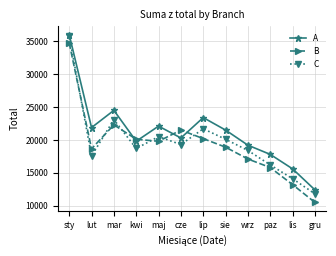

At which label does C reach its peak?

sty